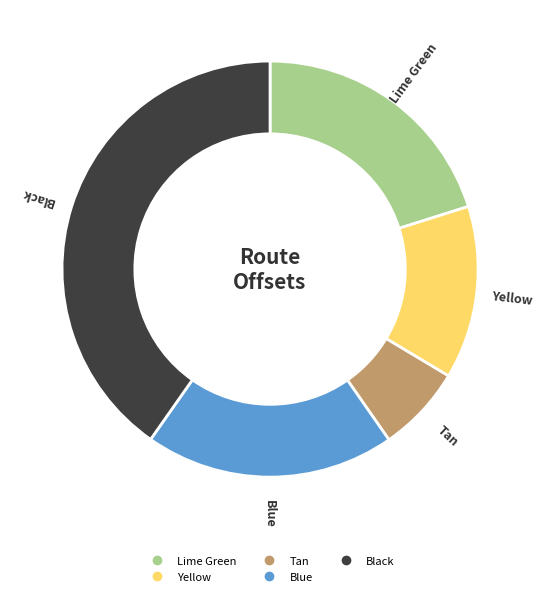

Count the number of slices in the pie.

5